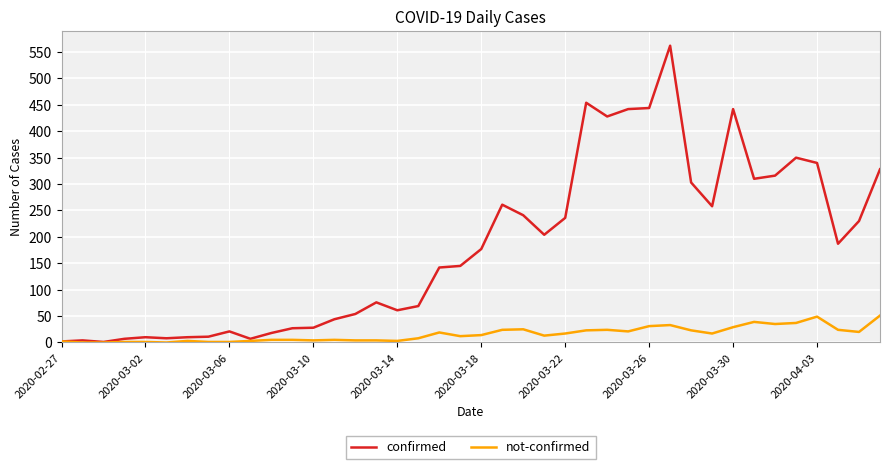

Rank the series by their maximum value, from highest to lowest.

confirmed, not-confirmed